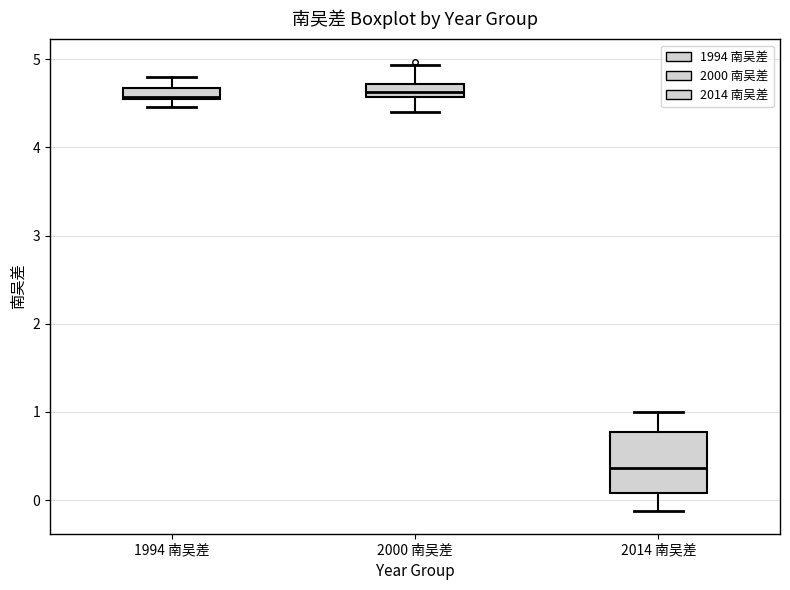

Which box is the tallest, from its lower edge to its upper edge?

2014 南吴差